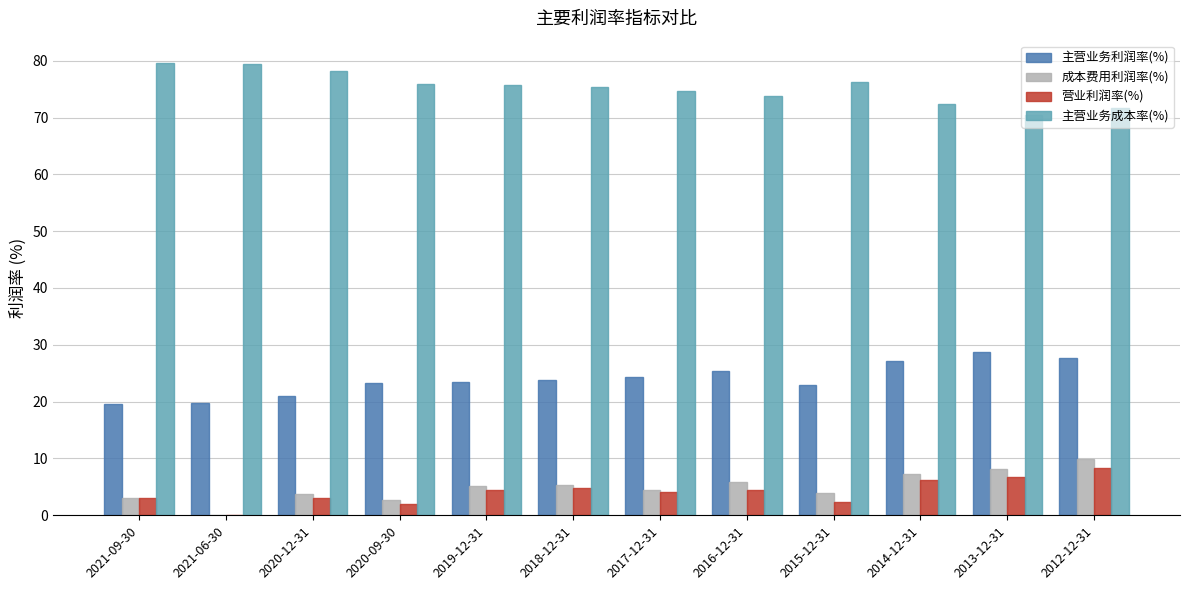

Are the bars grouped side by side (vs. stacked)?

Yes